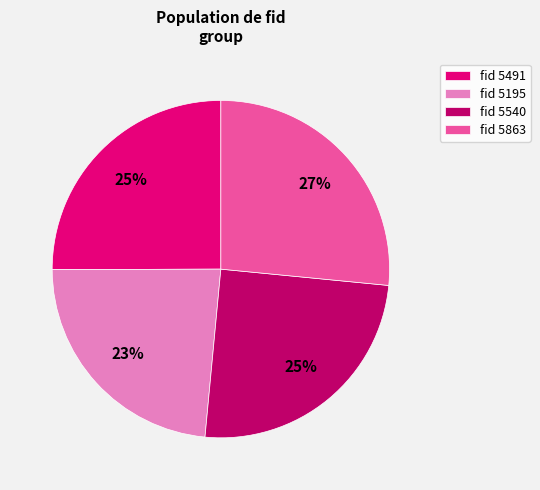

Approximately how many times larger is the value at fid 5195 compared to fid 5491?

0.9